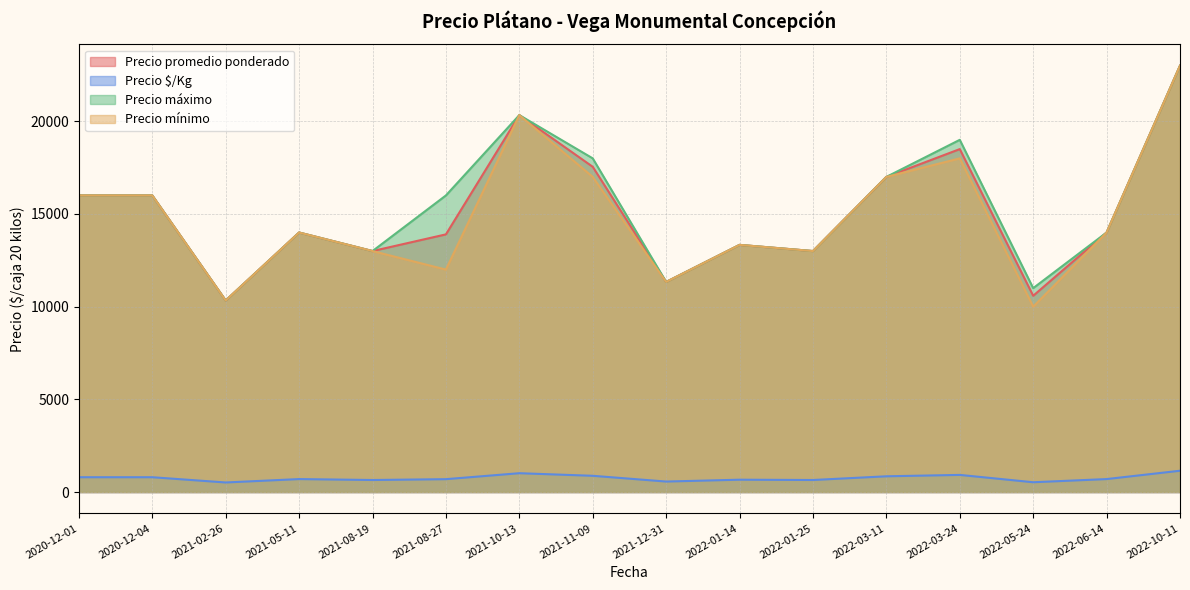

What is the label of the 20th point from the right?

2022-01-14